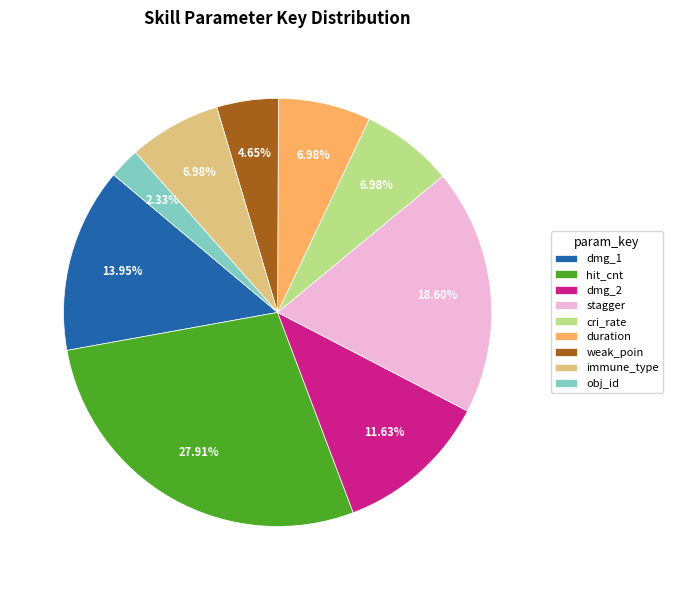

To the nearest percent, what is the difference between the largest and smallest slice percentages?

26%